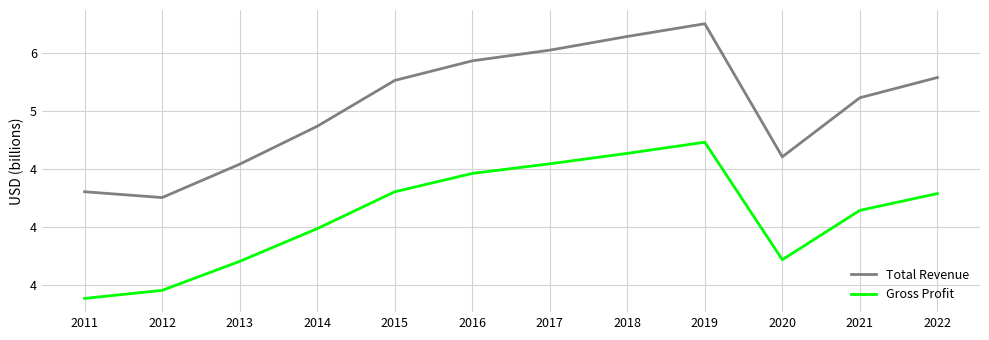

What are all the series names shown in the legend?

Total Revenue, Gross Profit